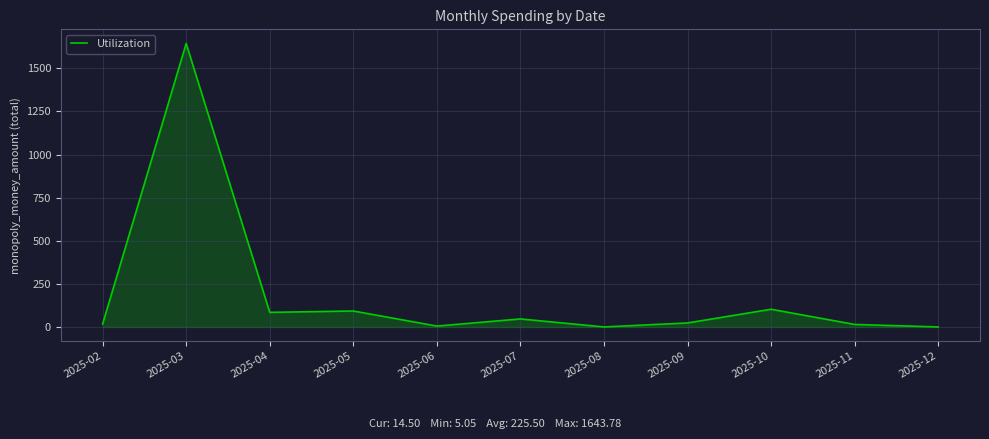

How many categories are shown in the chart?

11